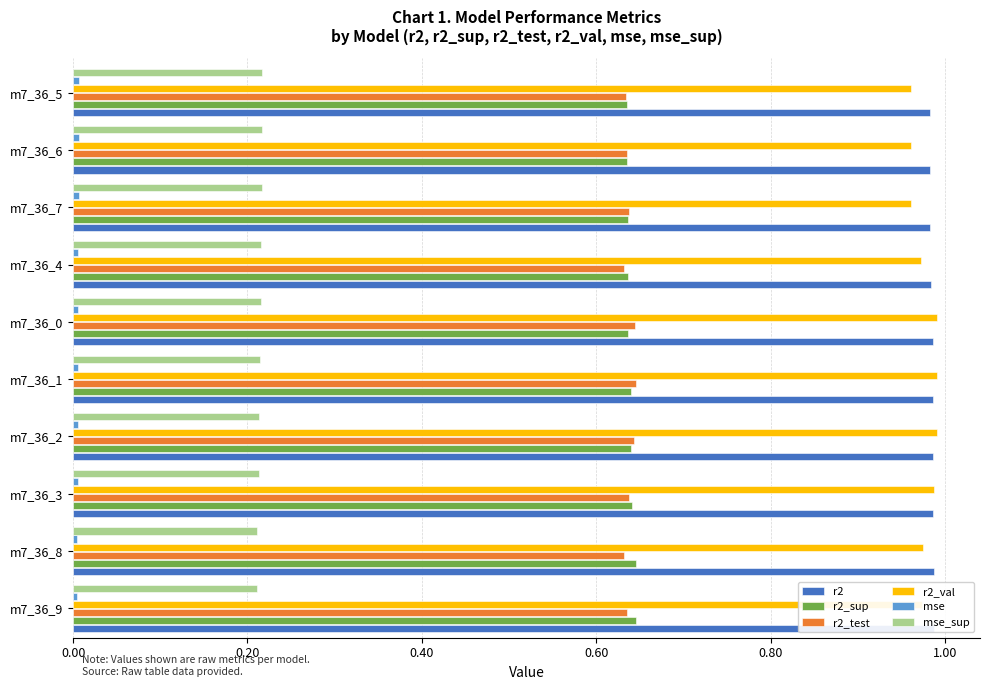

What is the sum of all r2_val values?

9.8